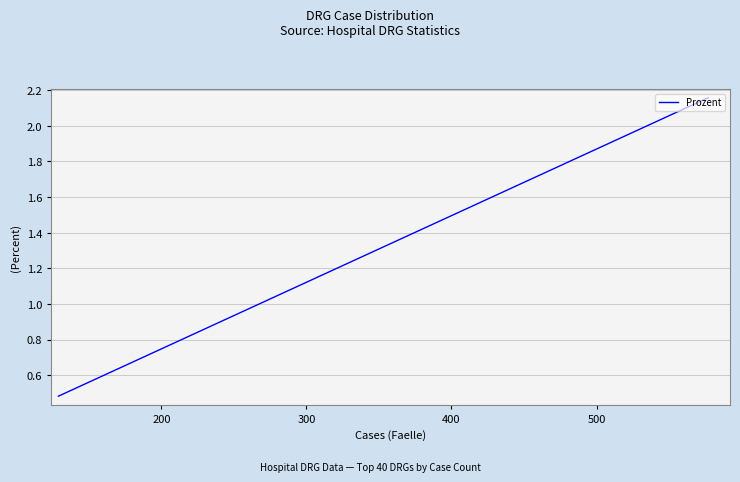

What is the sum of all values?

36.7